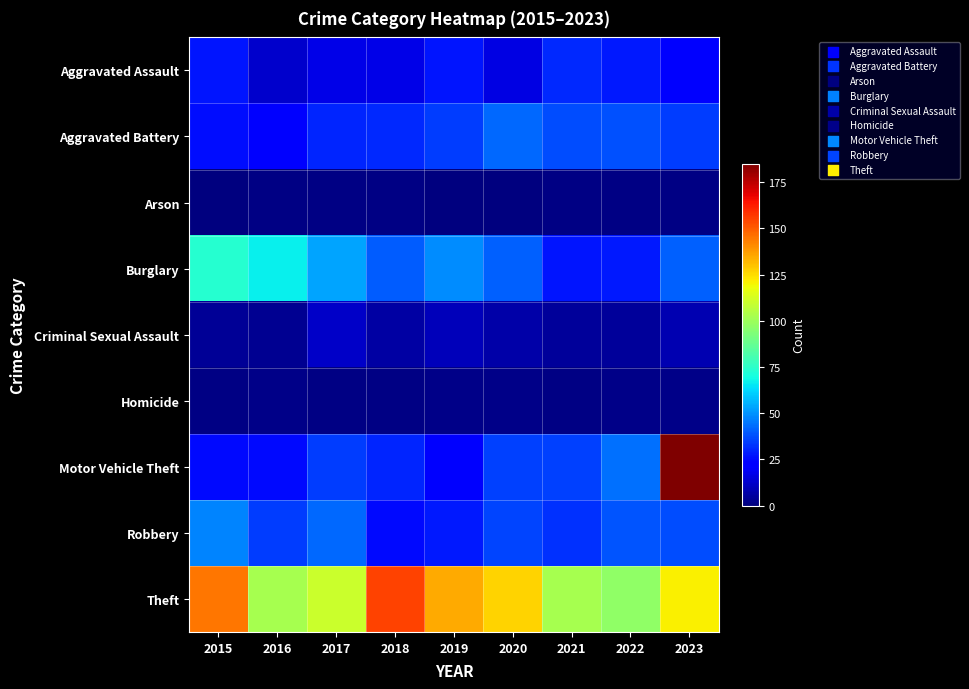

At which category is the sum across all series the highest?

2023